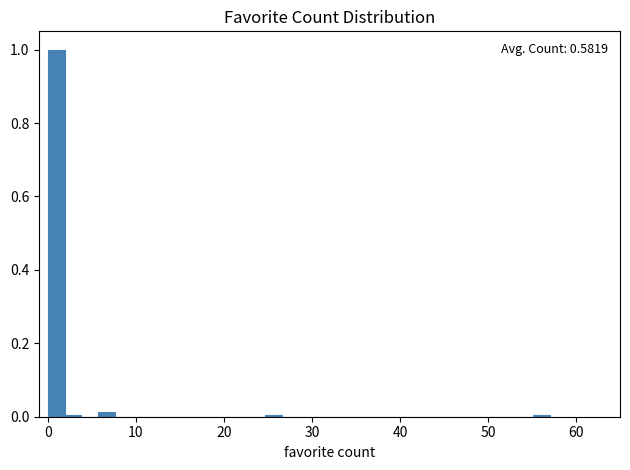

Read against the x-axis, roughly where is the centre of the tallest bar?

1